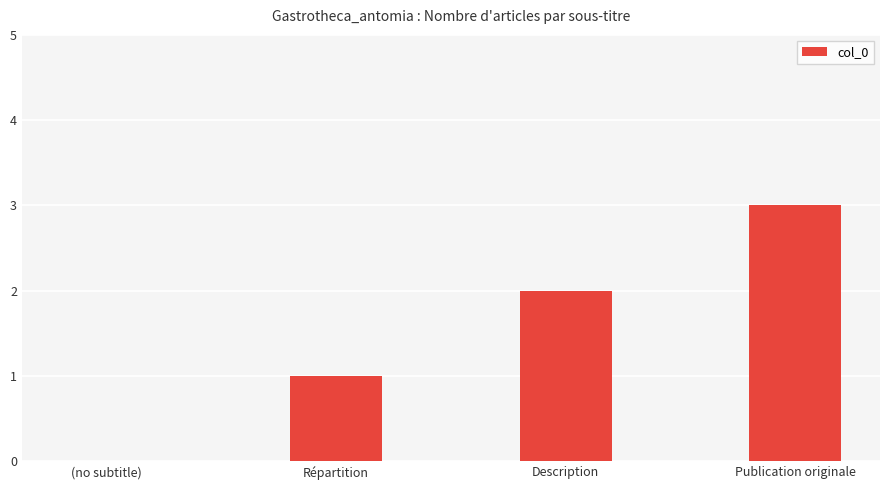

Are the bars horizontal?

No